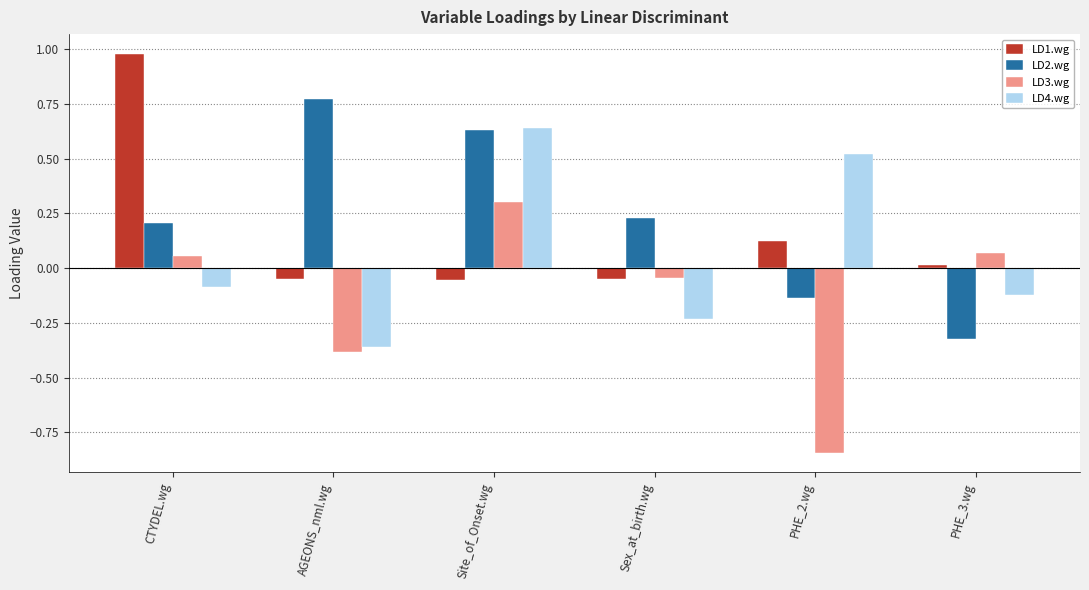

Is it true that LD4.wg equals -0.2 at PHE_3.wg?

False